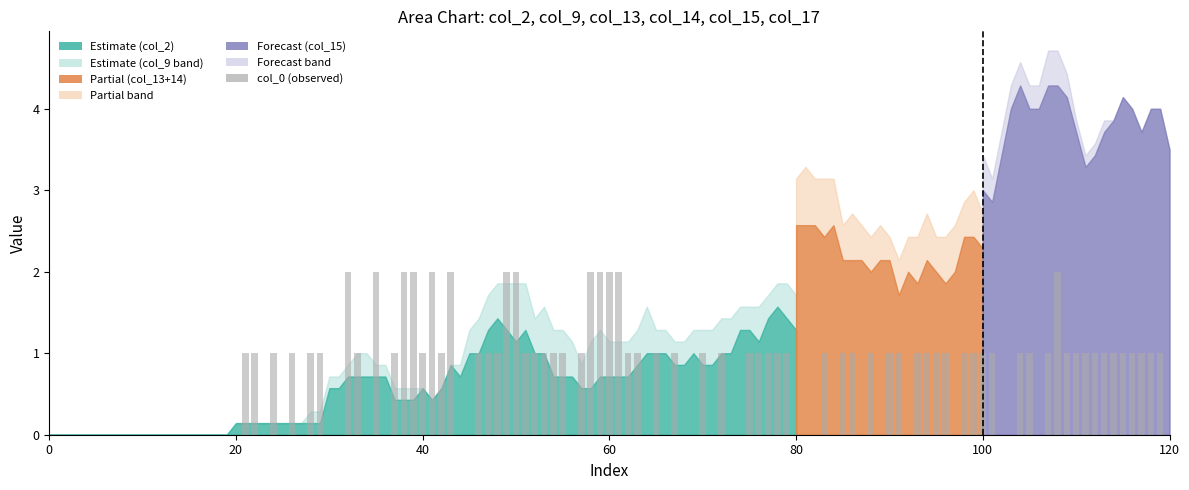

How many categories are shown in the chart?

121